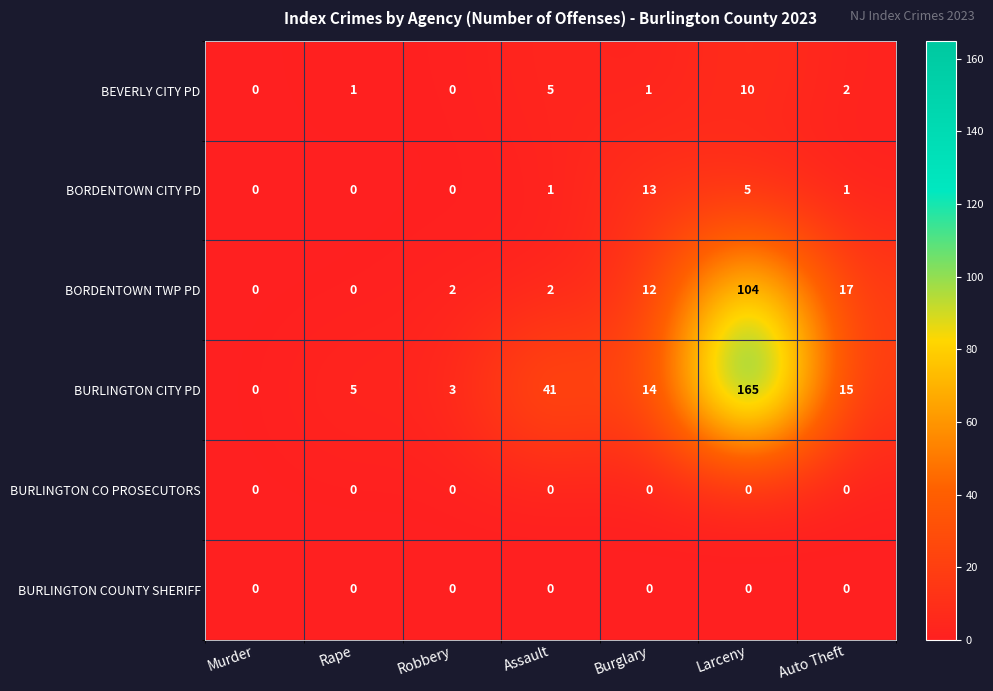

What is the difference between the highest and lowest values at Rape?

5